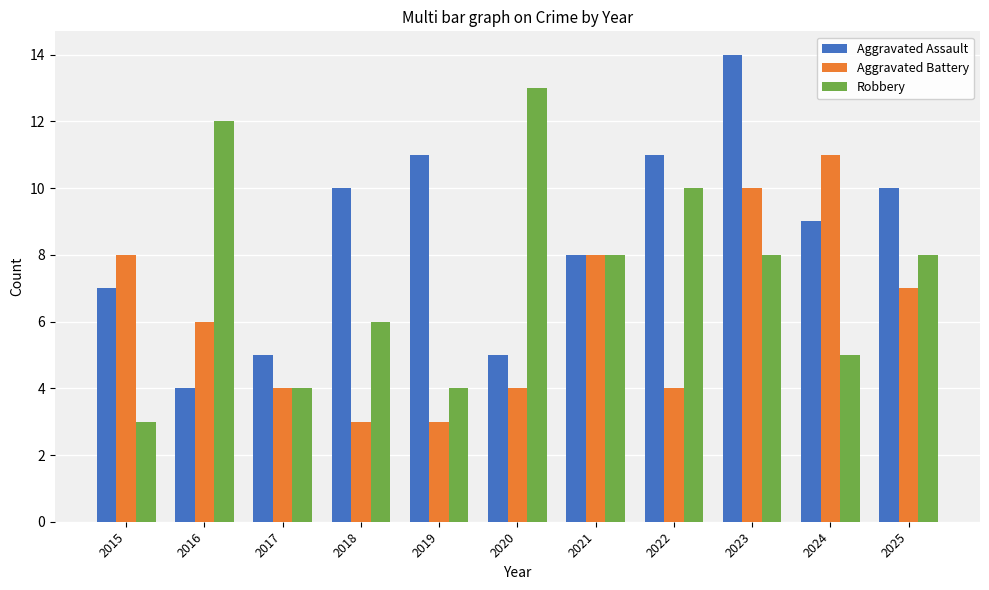

List the series in order of their peak value, highest first.

Aggravated Assault, Robbery, Aggravated Battery